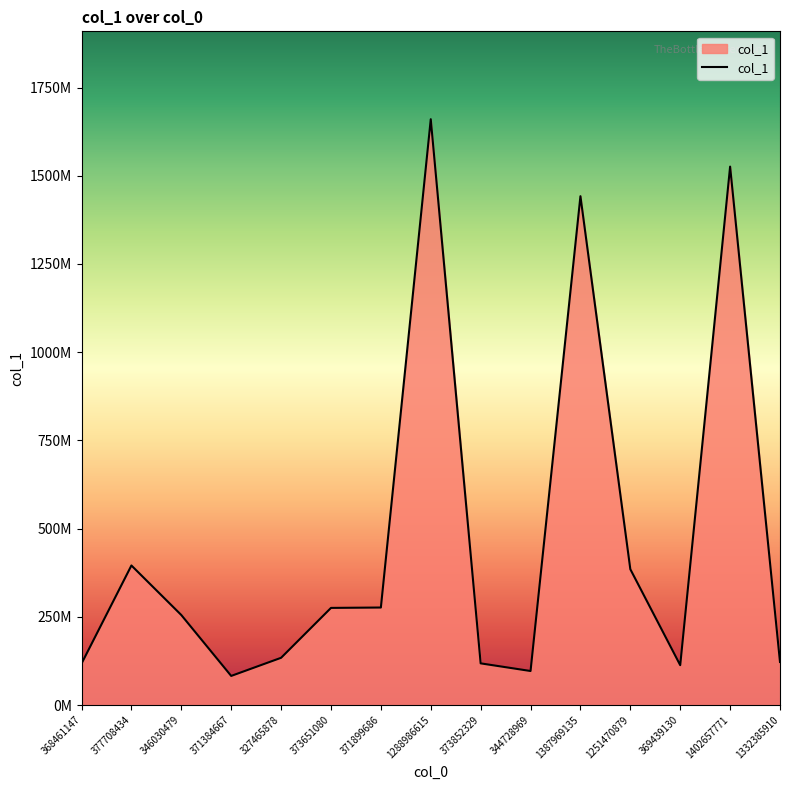

Is this an area chart (filled region under the line)?

Yes